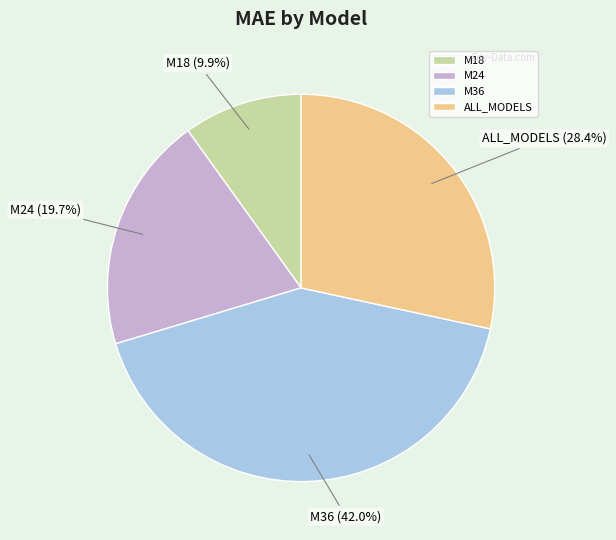

To the nearest percent, what is the combined percentage of M24 and ALL_MODELS?

48%